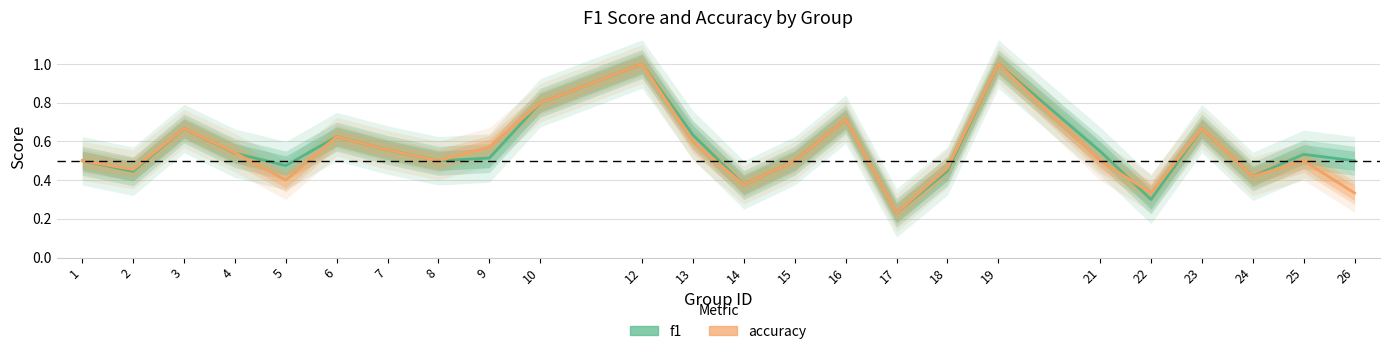

The f1 series shows 1.2 at 23. True or false?

False